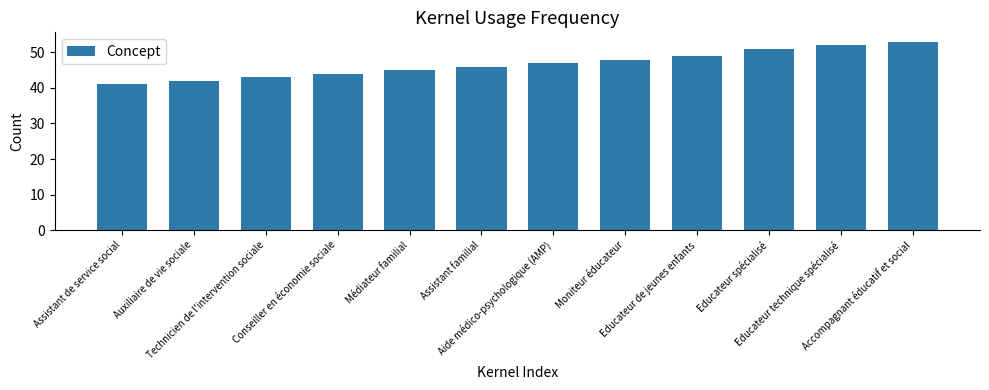

At which category does the chart reach its peak across all series?

Accompagnant éducatif et social